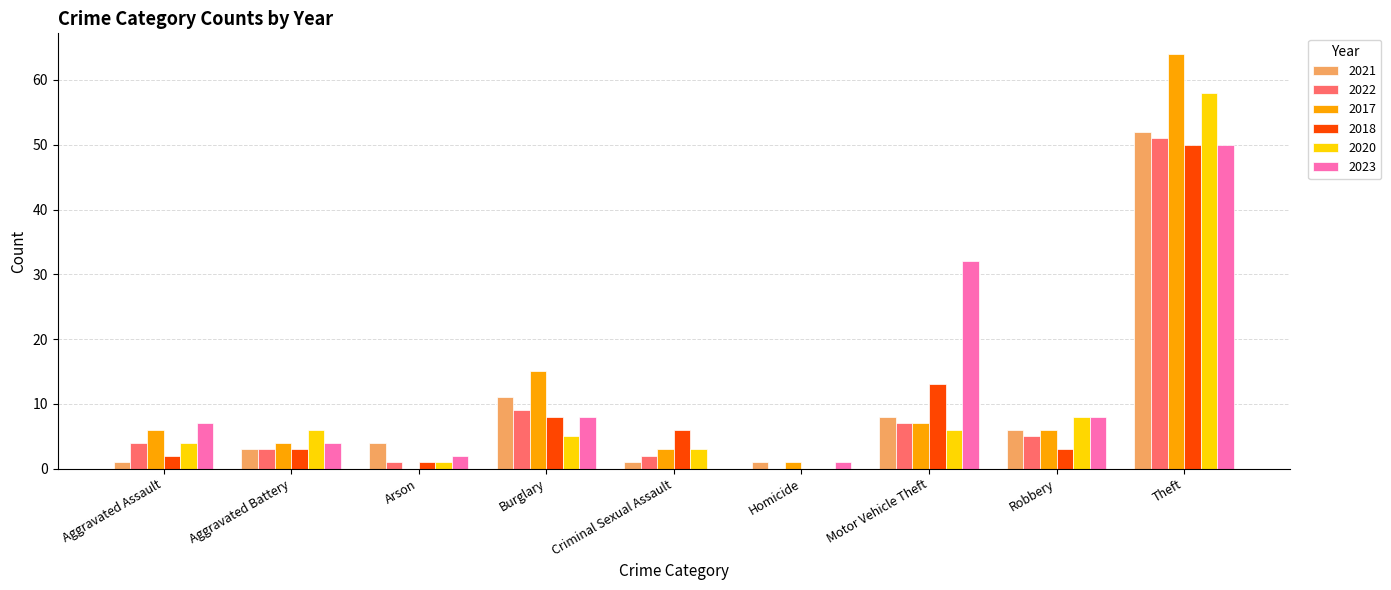

What is the total value across all series at Robbery?

36